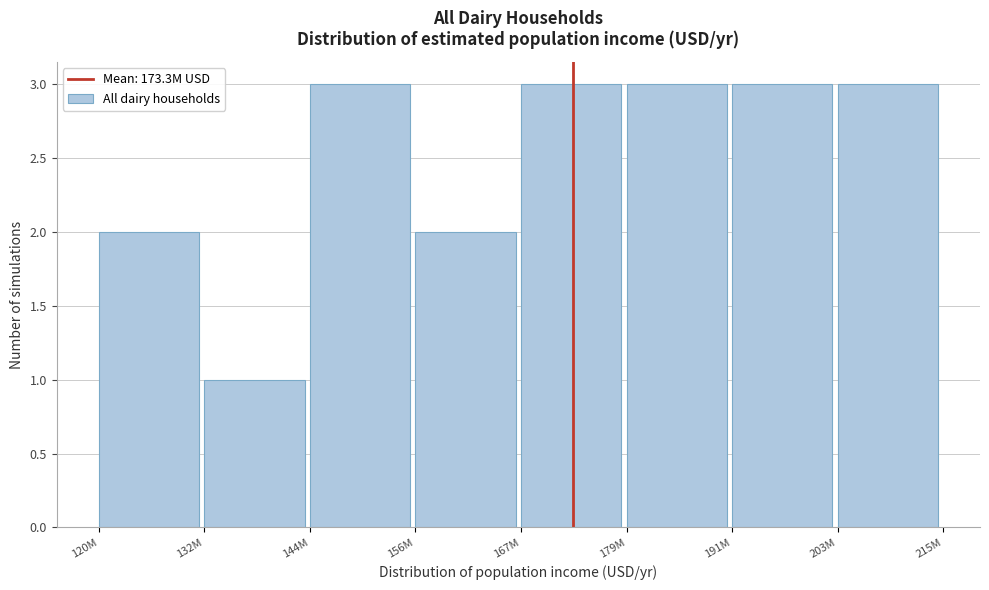

Reading right to left, what are all the values shown in this chart?

3	3	3	3	2	3	1	2